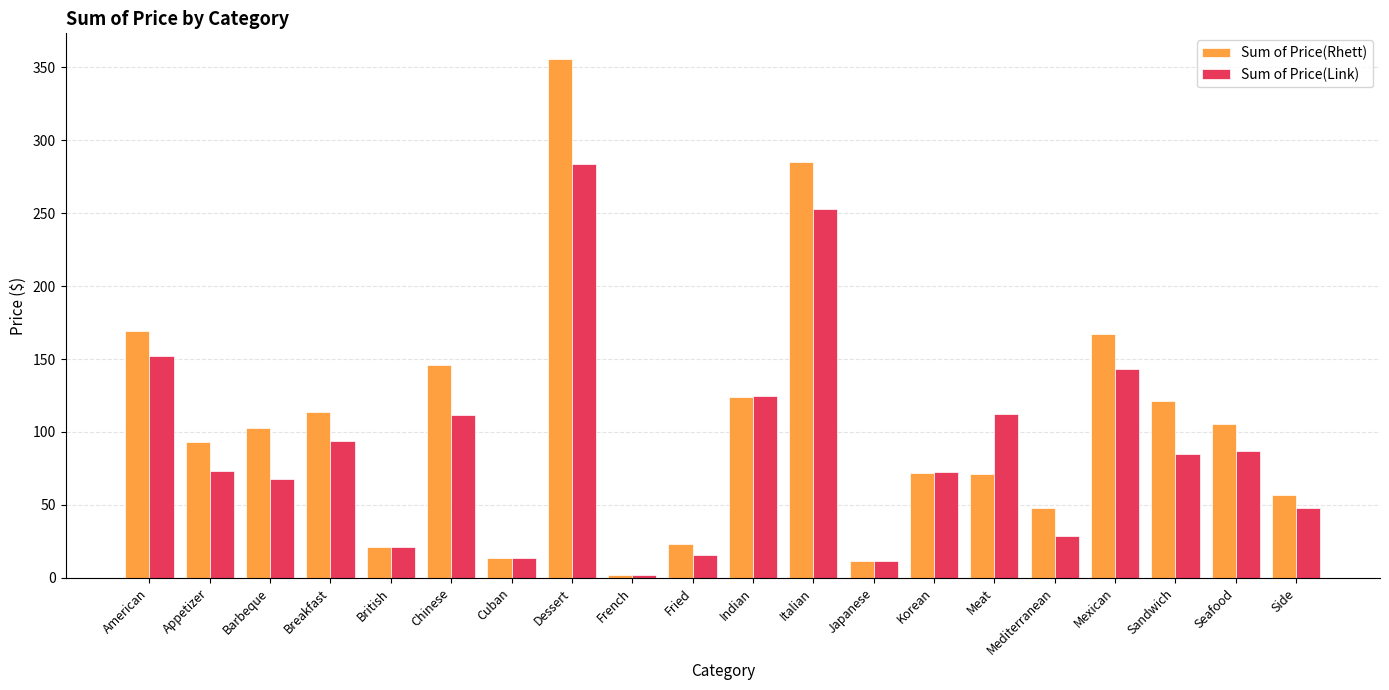

Which series has the widest spread of values?

Sum of Price(Rhett)